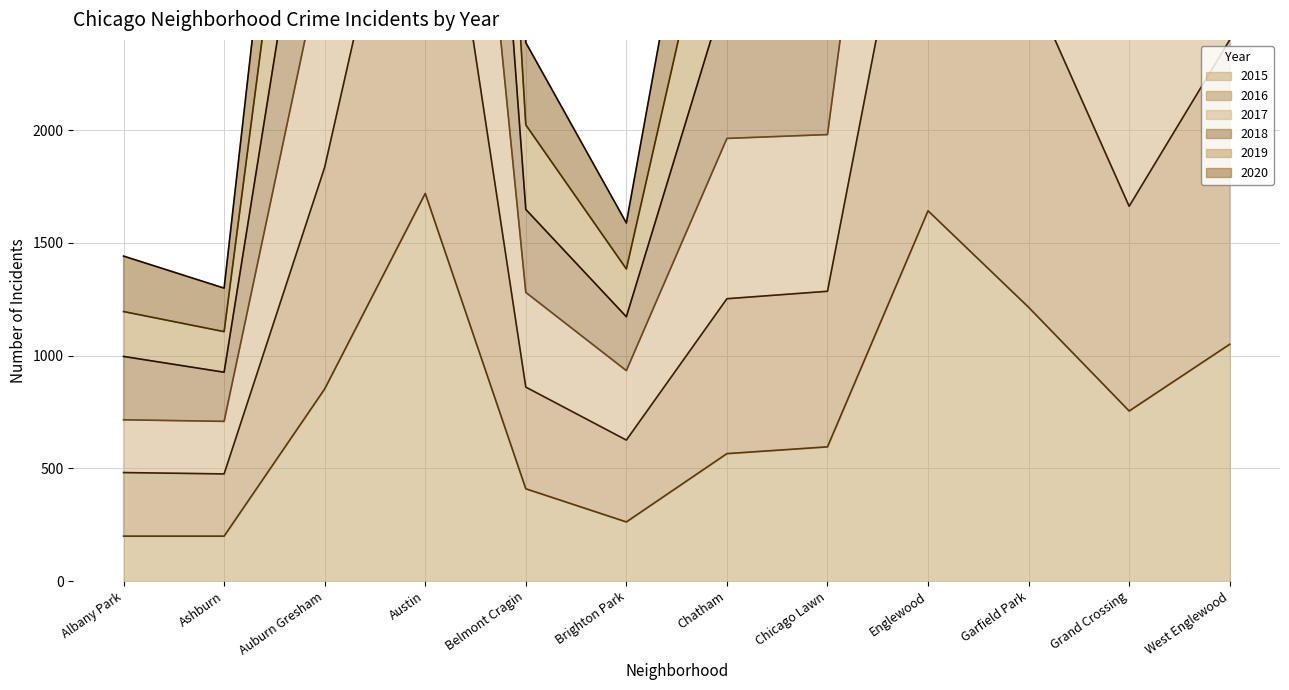

True or false: 2015 has a value of 1274 at Auburn Gresham.

False